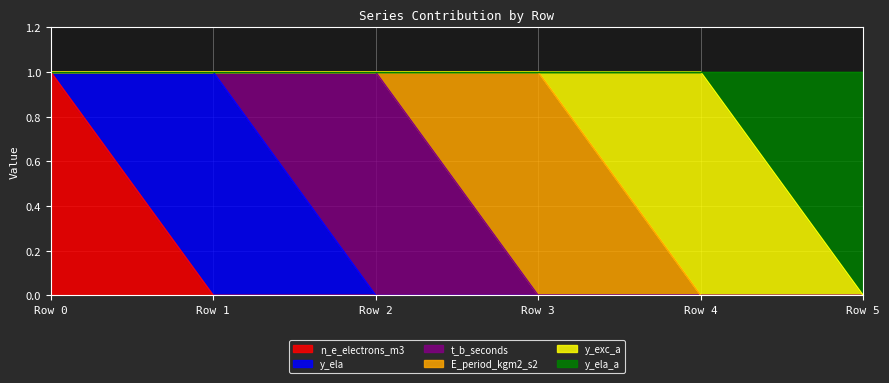

How many data points does each series have?

6